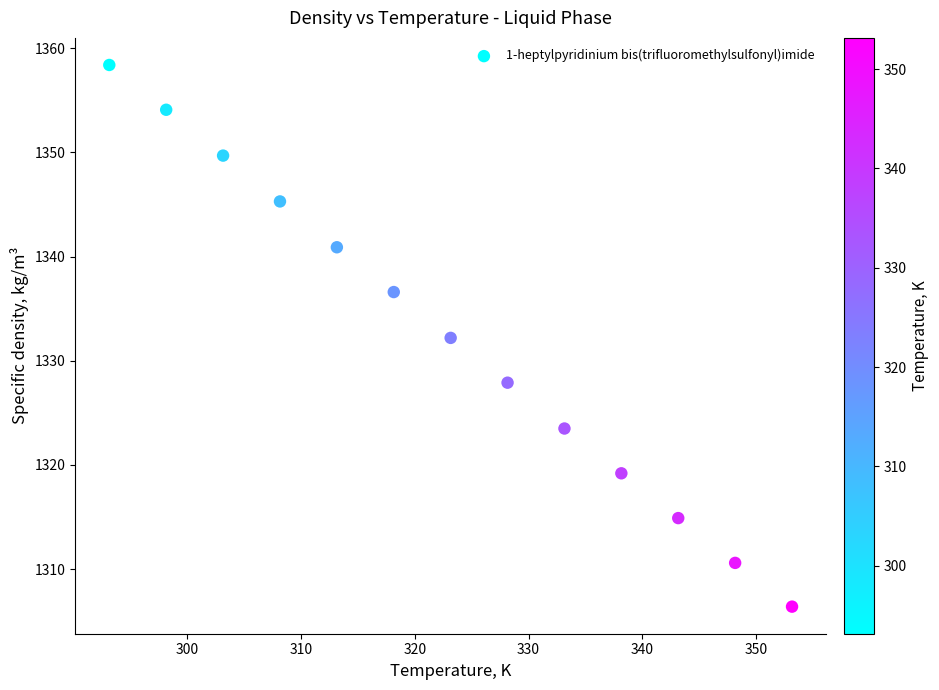

What is the range of X values (max minus min)?

60.0